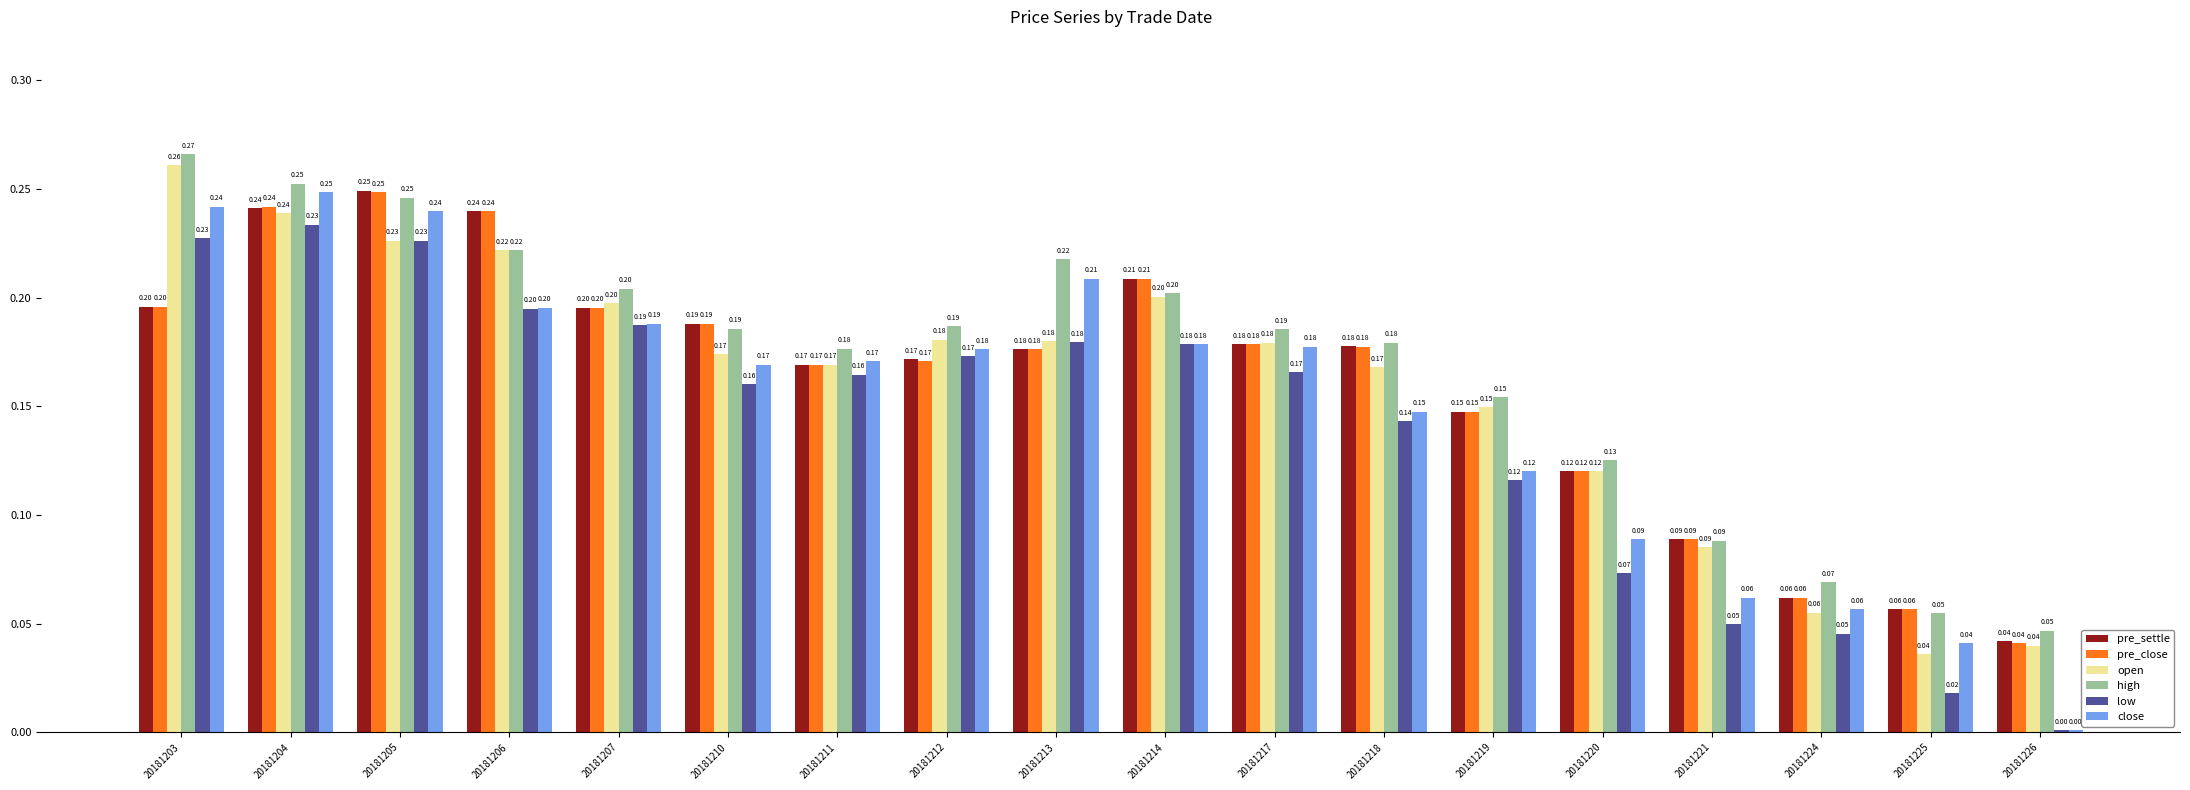

At which label does open reach its peak?

20181203